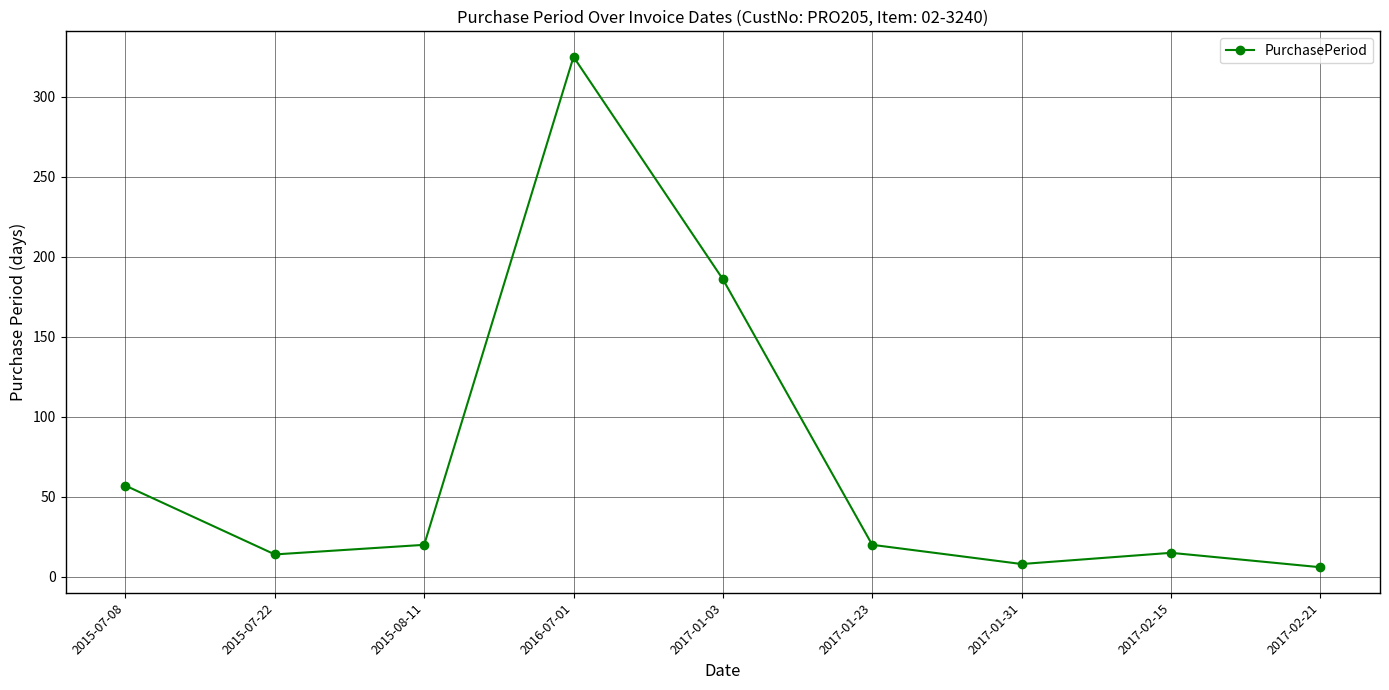

Approximately how many times larger is the value at 2015-07-08 compared to 2016-07-01?

0.2